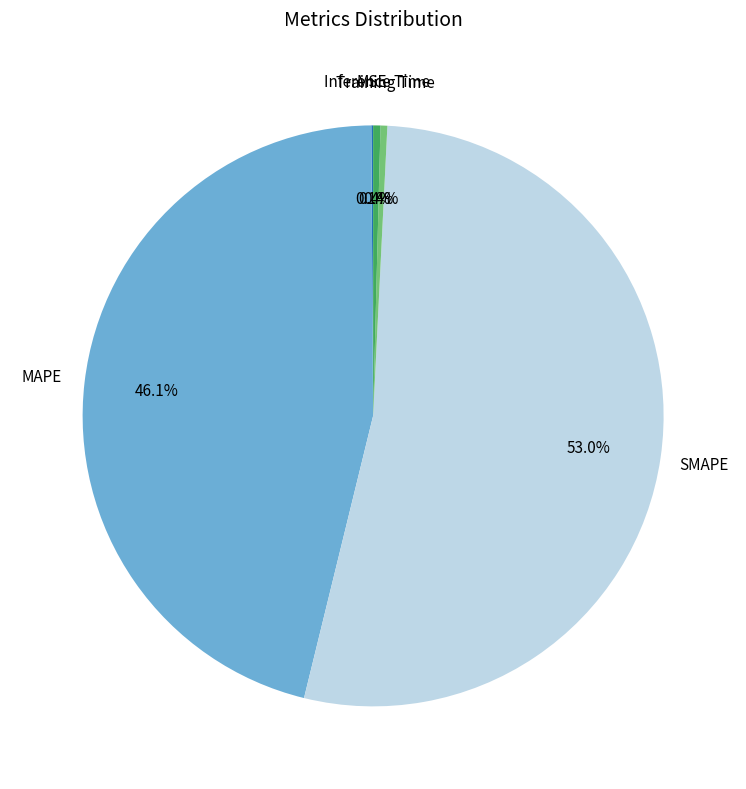

Which has a higher value, Training Time or MAPE?

MAPE